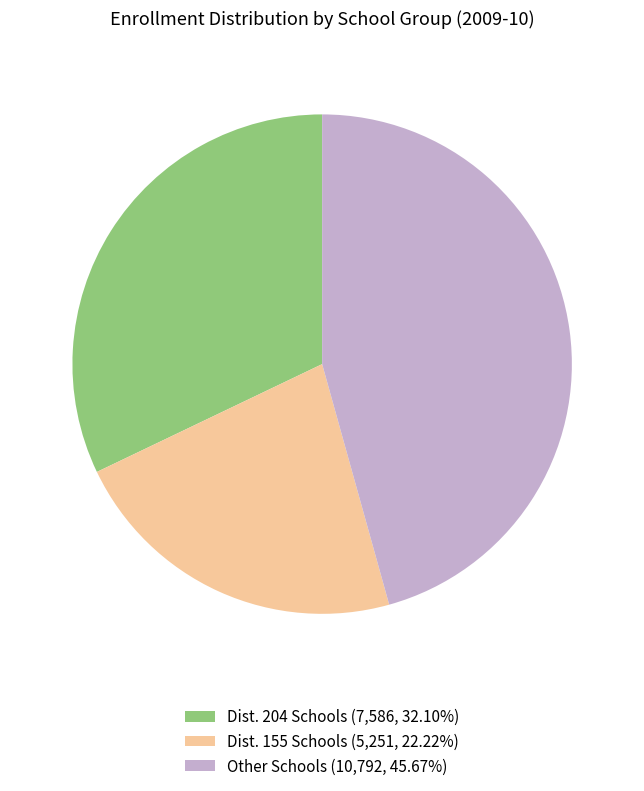

Approximately how many times larger is the value at Other Schools (10,792, 45.67%) compared to Dist. 204 Schools (7,586, 32.10%)?

1.4